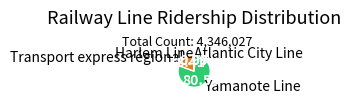

Which category accounts for the majority?

Yamanote Line